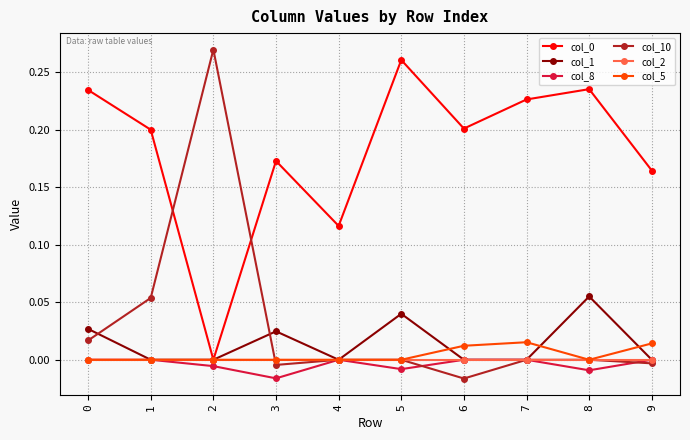

Which series has the largest range (max minus min)?

col_10